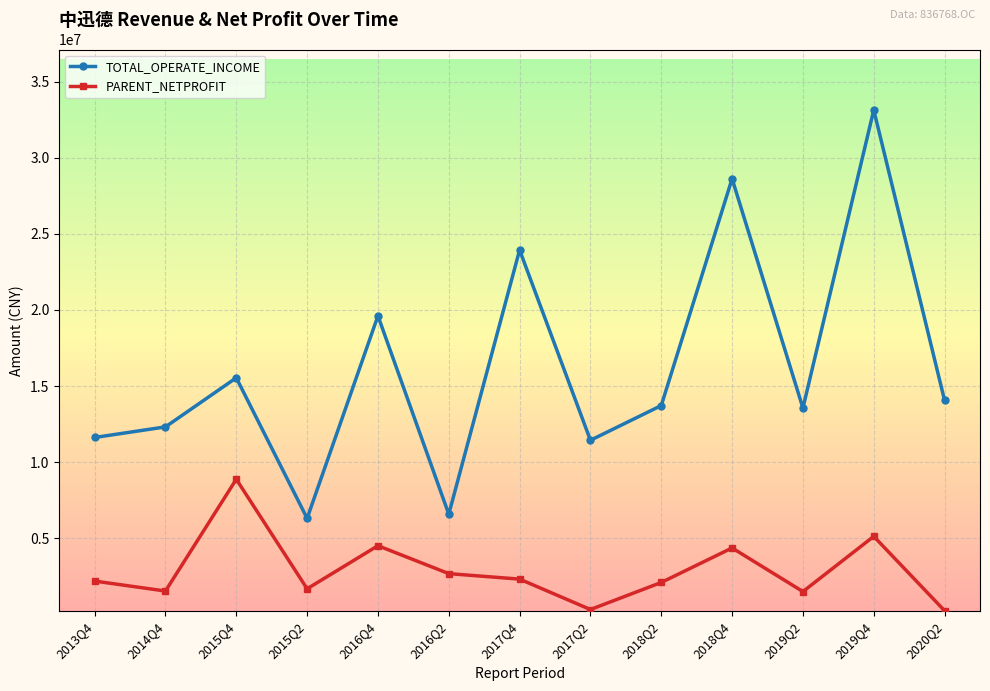

True or false: PARENT_NETPROFIT has more than 1 interior local peaks.

True